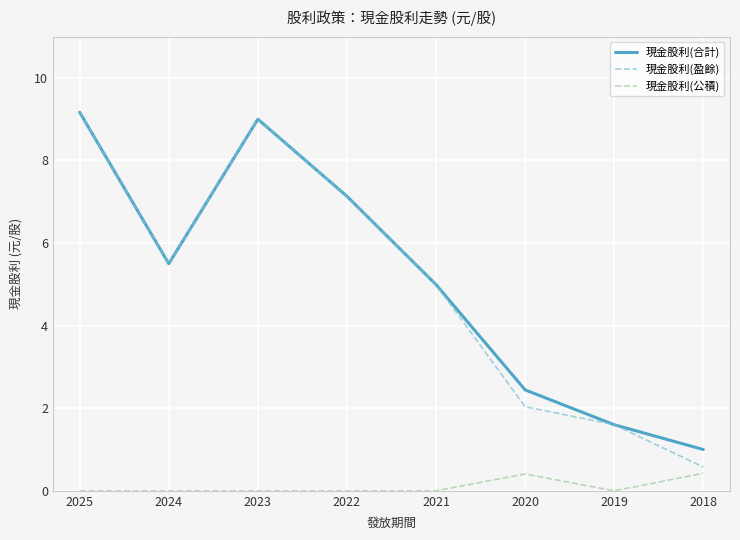

Which series has the widest spread of values?

現金股利(盈餘)